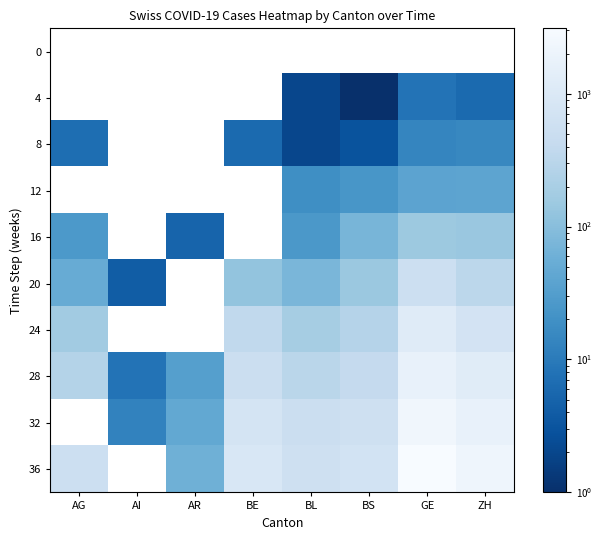

Rank the series at ZH from lowest to highest value.

0, 4, 8, 12, 16, 20, 24, 28, 32, 36